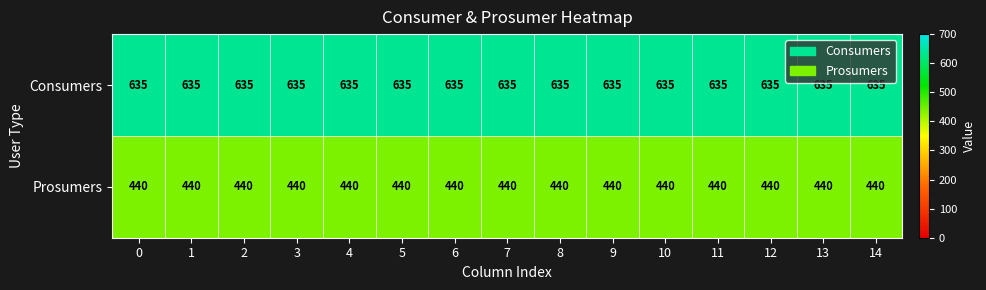

List the series in order of their peak value, highest first.

Consumers, Prosumers